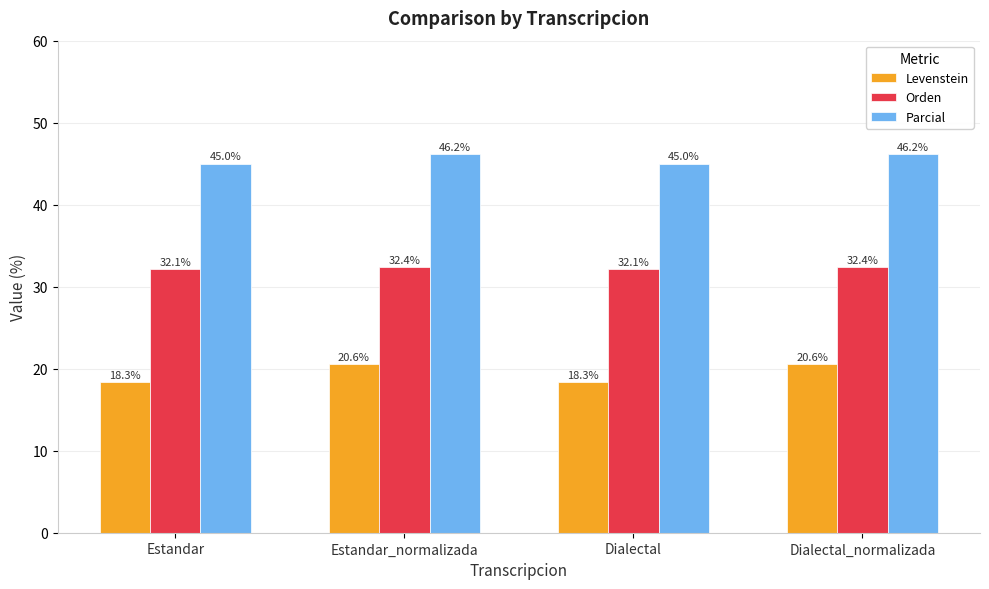

True or false: Levenstein has a value of 11.2 at Estandar.

False